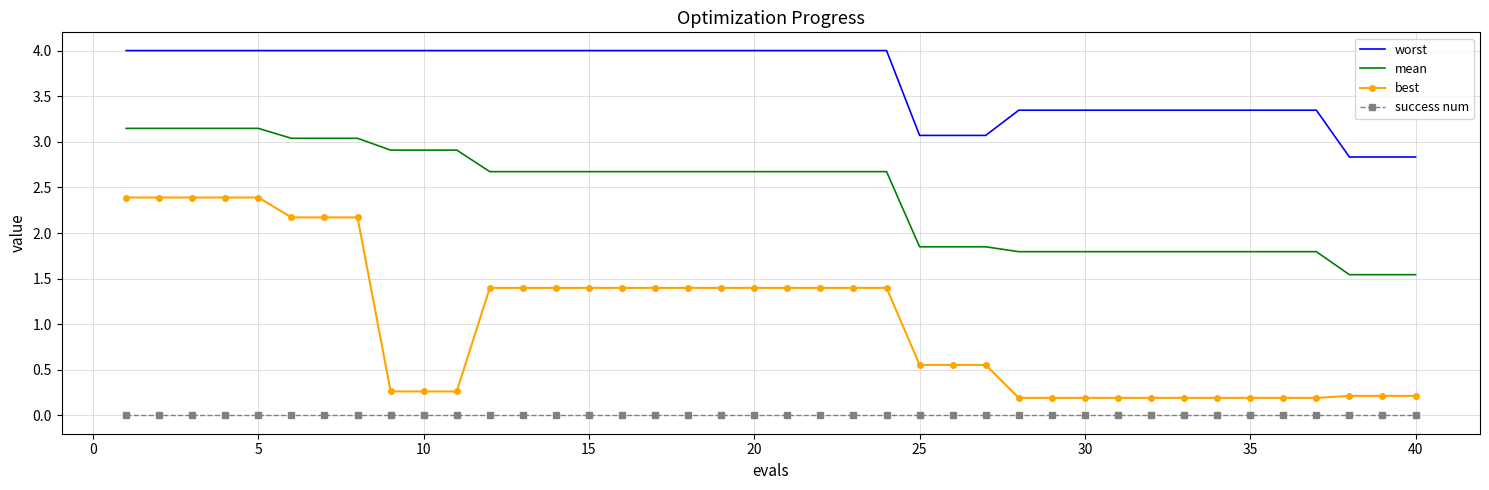

Rank the series by their maximum value, from lowest to highest.

success num, best, mean, worst